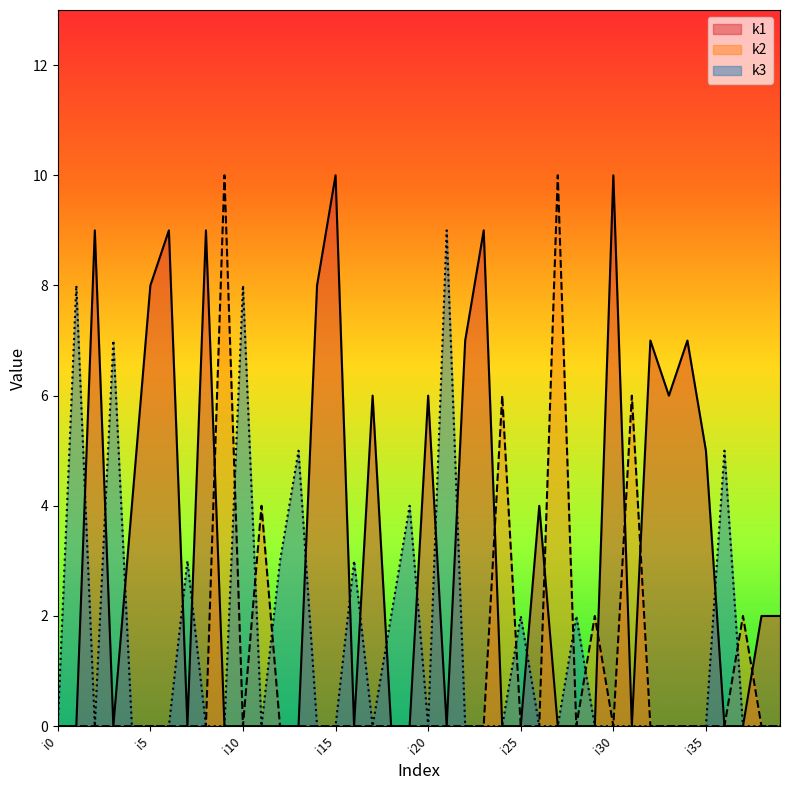

Is it true that k2 equals 3 at i24?

False